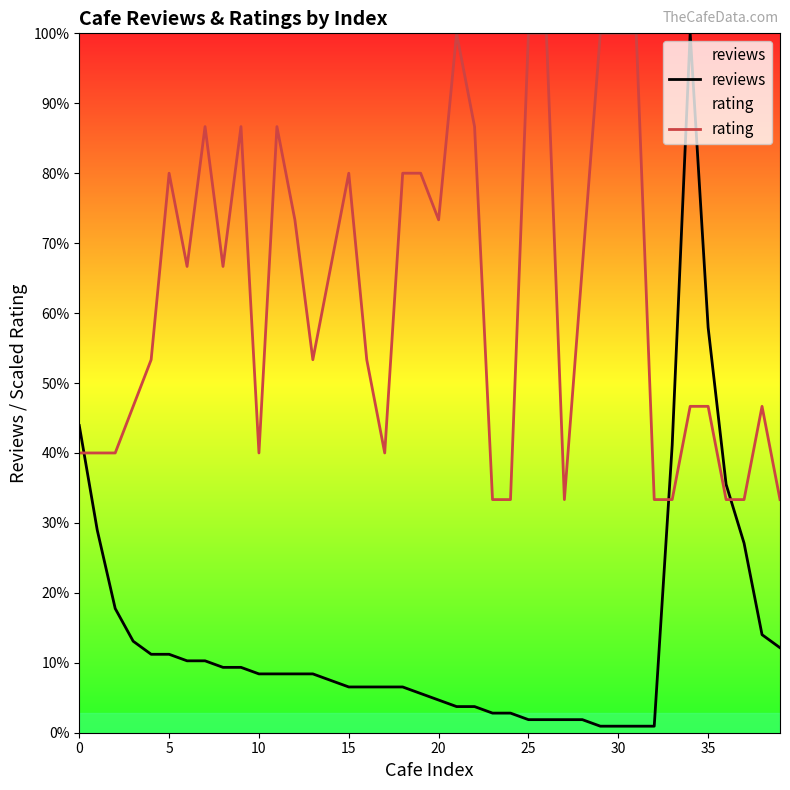

Reading right to left, list all the values displayed in this chart.

reviews: 13.0	15.0	29.0	38.0	62.0	107.0	44.0	1.0	1.0	1.0	1.0	2.0	2.0	2.0	2.0	3.0	3.0	4.0	4.0	5.0	6.0	7.0	7.0	7.0	7.0	8.0	9.0	9.0	9.0	9.0	10.0	10.0	11.0	11.0	12.0	12.0	14.0	19.0	31.0	47.0
rating: 35.7	49.9	35.7	35.7	49.9	49.9	35.7	35.7	107.0	107.0	107.0	71.3	35.7	107.0	107.0	35.7	35.7	92.7	107.0	78.5	85.6	85.6	42.8	57.1	85.6	71.3	57.1	78.5	92.7	42.8	92.7	71.3	92.7	71.3	85.6	57.1	49.9	42.8	42.8	42.8